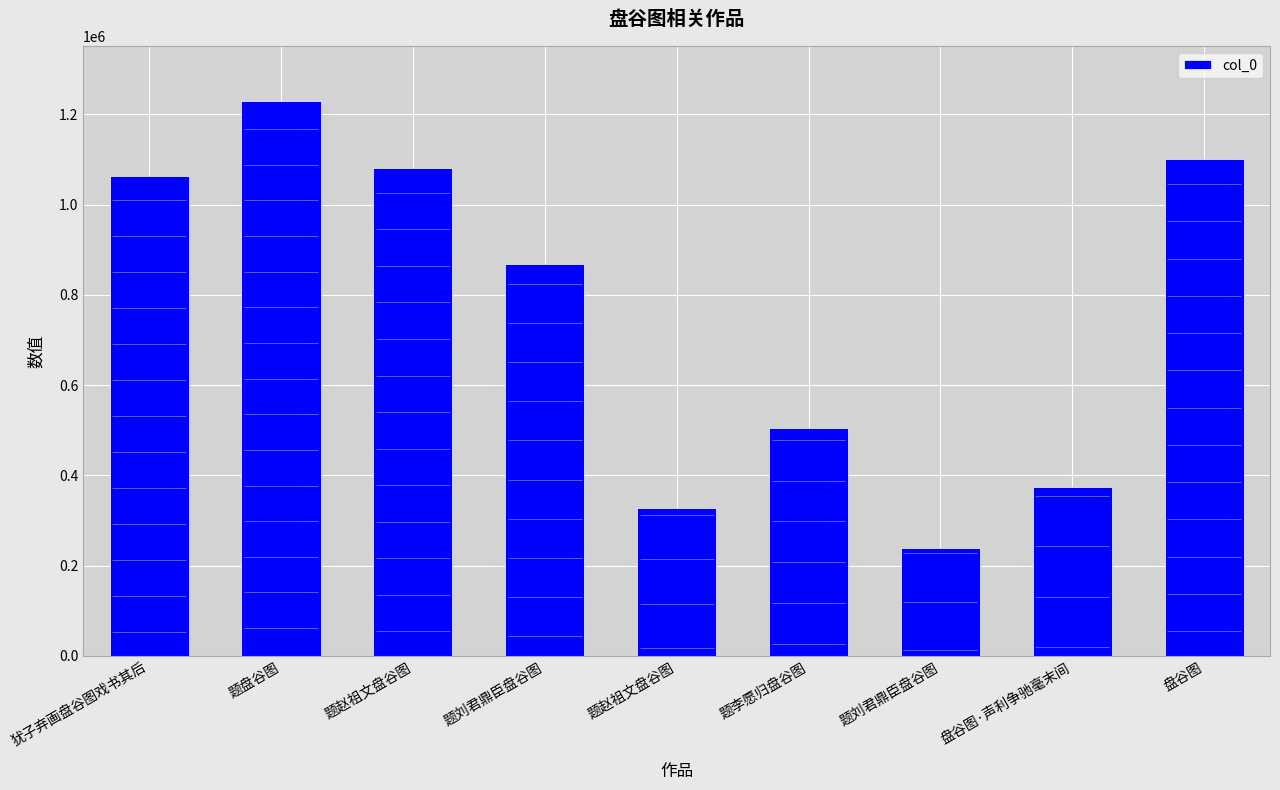

Which category has the highest value across all series?

题盘谷图